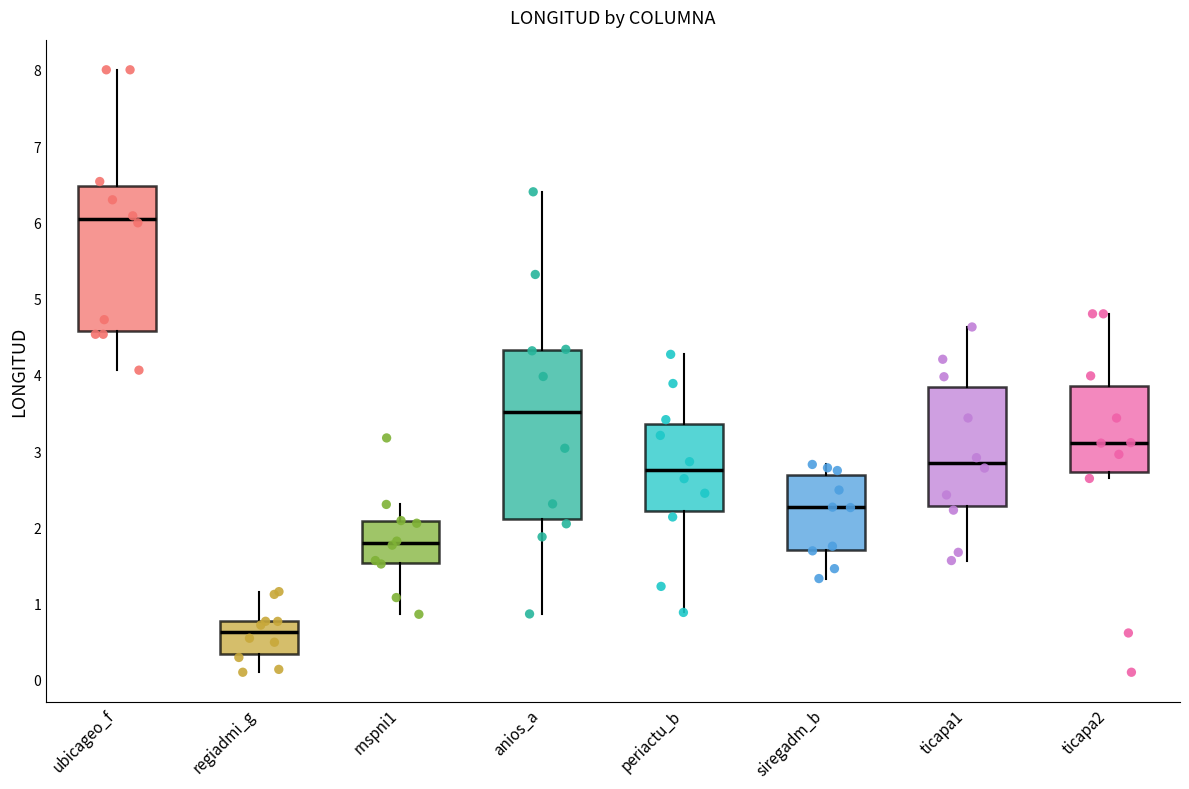

Reading left to right, transcribe this box plot: for each box, give where its median line is, the range the box spans, and where its two whiskers end, as read against the y-axis. The values are not printed on the chart, so give them approximately, as read against the axis.

ubicageo_f: median 6.0, box 4.6 to 6.5, whiskers 4.1 to 8.0
regiadmi_g: median 0.6, box 0.3 to 0.8, whiskers 0.1 to 1.2
rnspni1: median 1.8, box 1.5 to 2.1, whiskers 0.9 to 2.3
anios_a: median 3.5, box 2.1 to 4.3, whiskers 0.9 to 6.4
periactu_b: median 2.7, box 2.2 to 3.4, whiskers 0.9 to 4.3
siregadm_b: median 2.3, box 1.7 to 2.7, whiskers 1.3 to 2.8
ticapa1: median 2.8, box 2.3 to 3.8, whiskers 1.6 to 4.6
ticapa2: median 3.1, box 2.7 to 3.8, whiskers 2.6 to 4.8